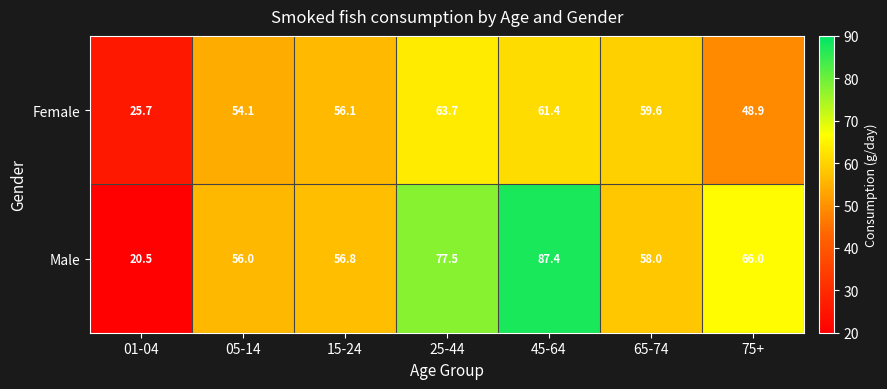

Which series has the largest total across all categories?

Male